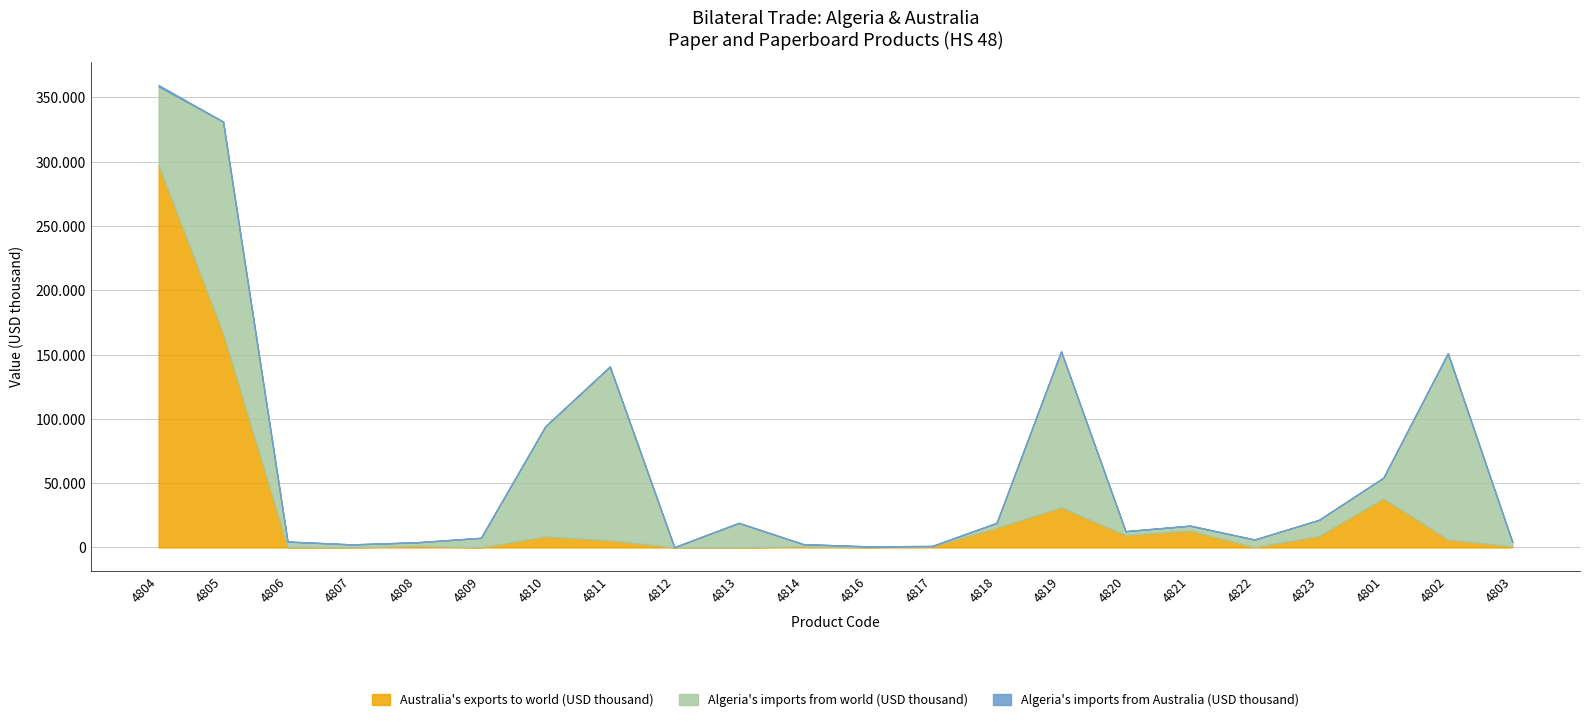

Rank the series at 4816 from highest to lowest value.

Algeria's imports from world (USD thousand), Australia's exports to world (USD thousand), Algeria's imports from Australia (USD thousand)